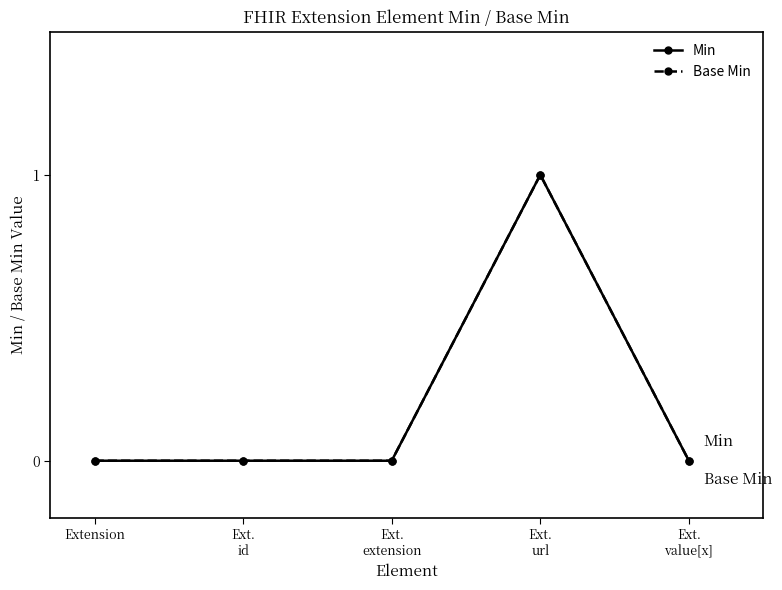

At which category is the sum across all series the highest?

Ext.
url